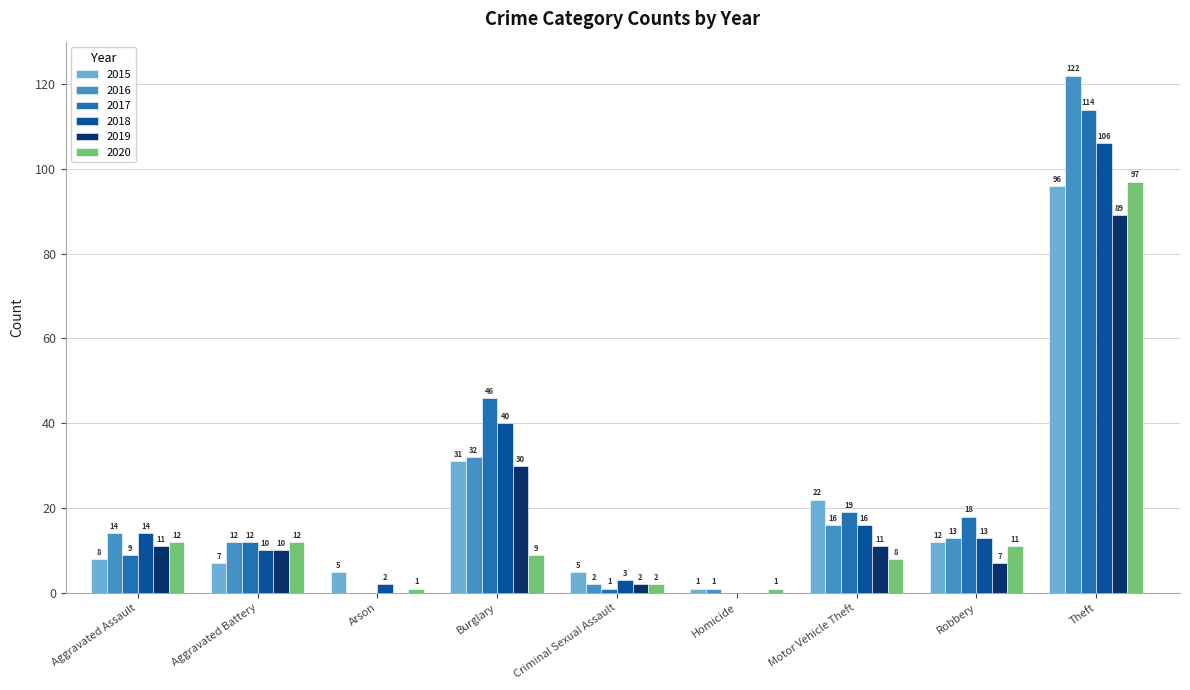

How many data points does each series have?

9